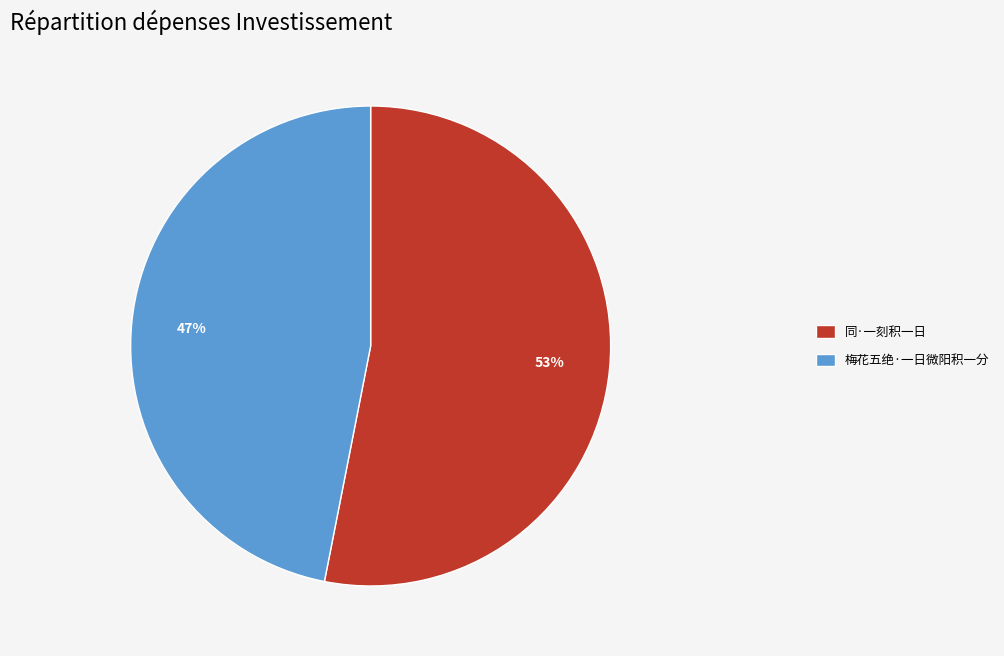

Does 同·一刻积一日 represent more than half of the total?

Yes